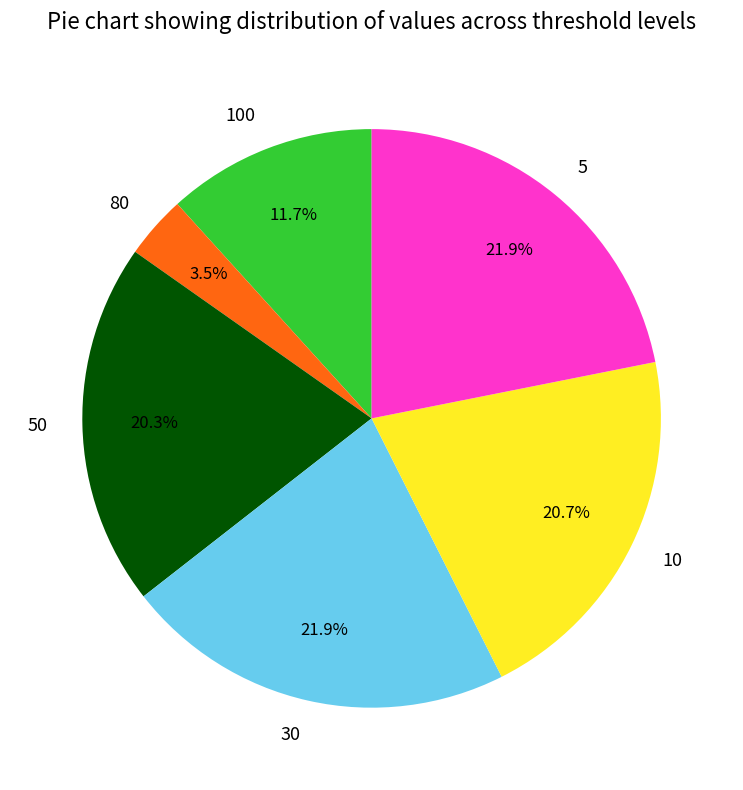

Do 50 and 80 together represent more than half of the pie?

No